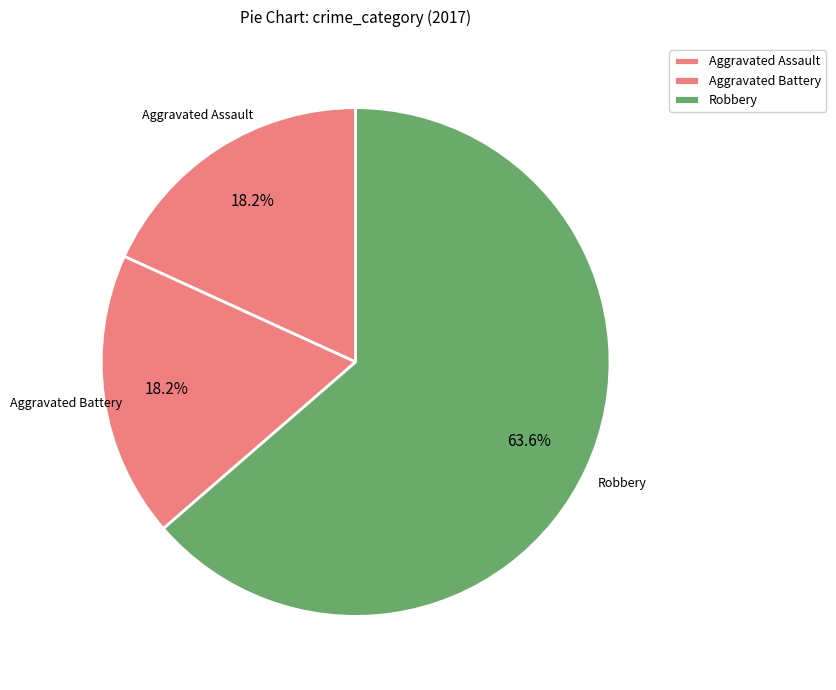

Which slice is the largest?

Robbery